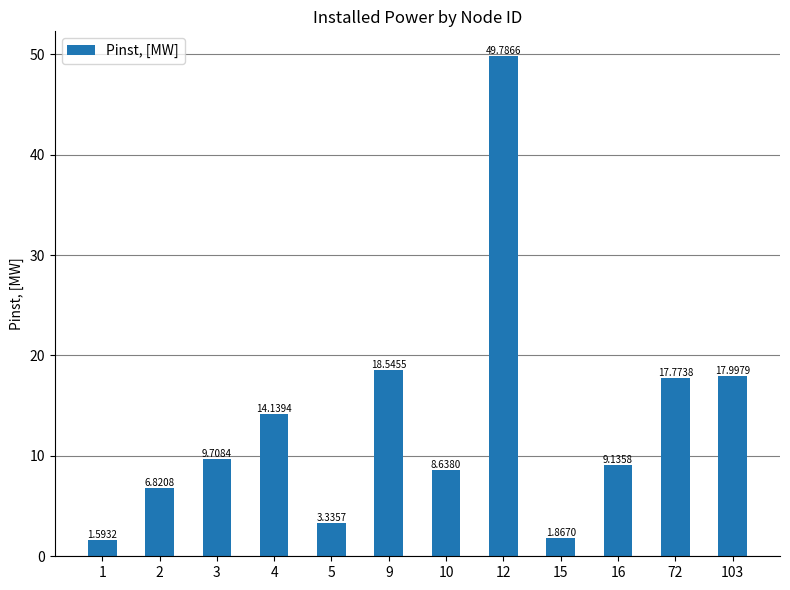

What is the change in value from 10 to 72?

+9.1